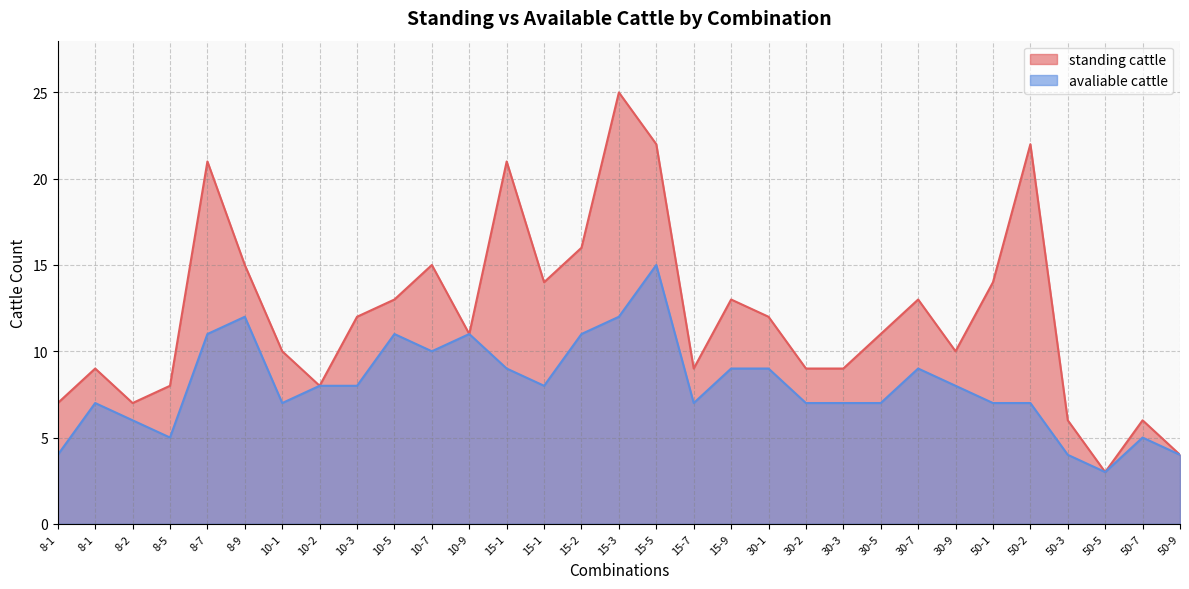

What is the sum of all standing cattle values?

375